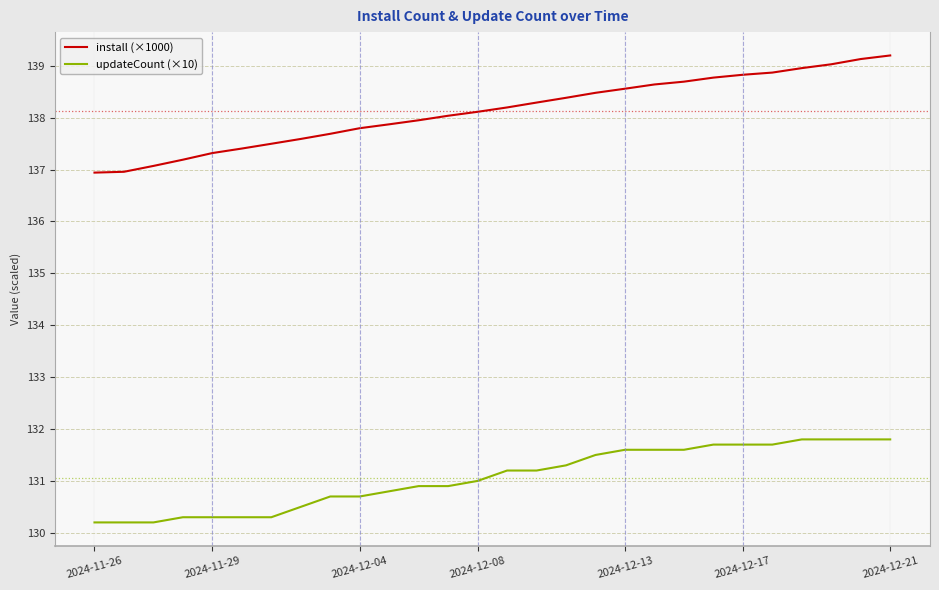

What is the maximum value shown in the chart?

139.2